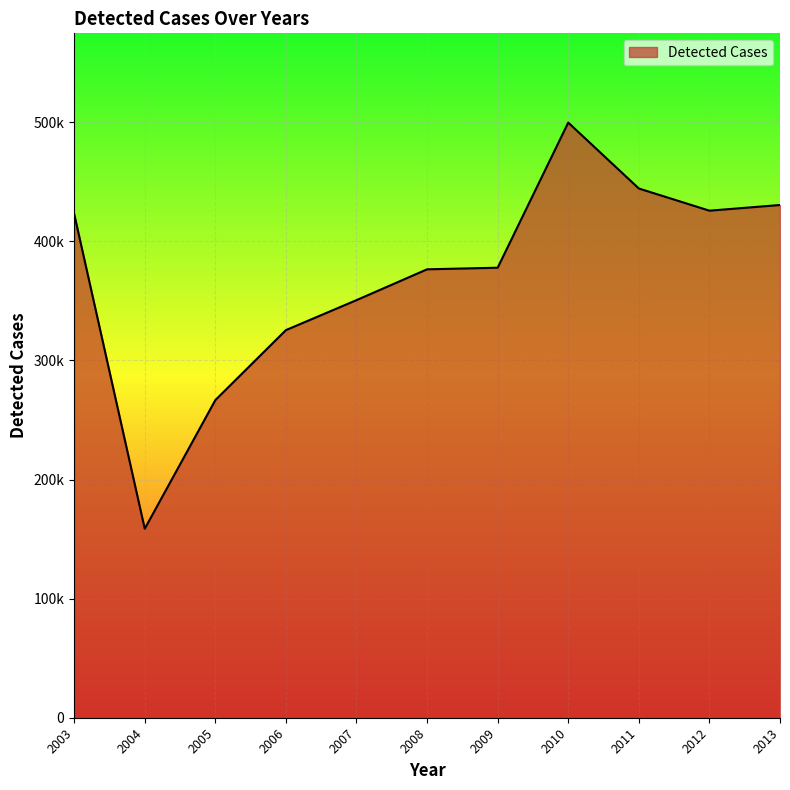

How many interior local peaks (higher than both neighbors) does the data have?

1